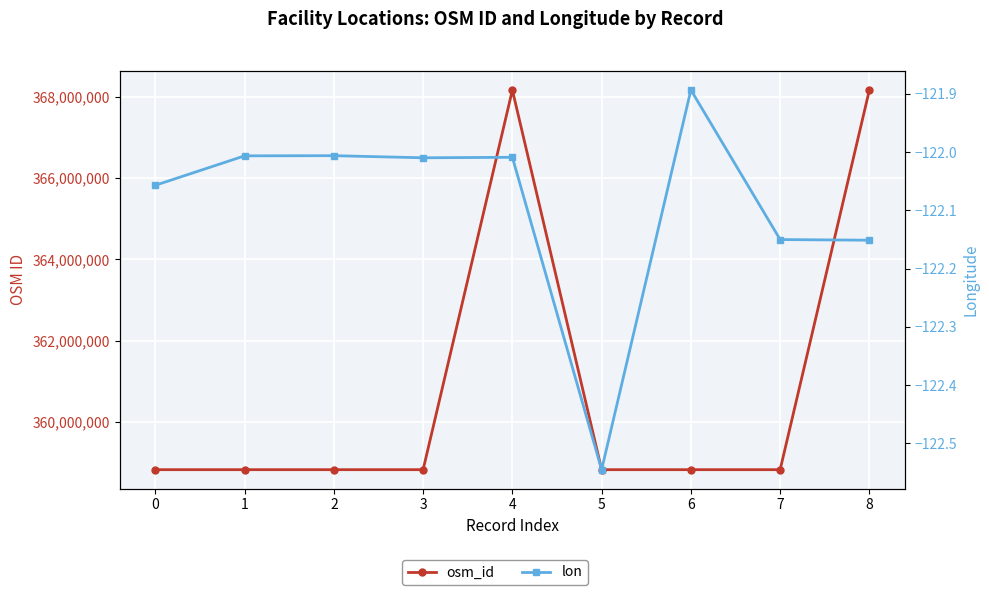

True or false: lon has a value of -60.5 at 5.

False